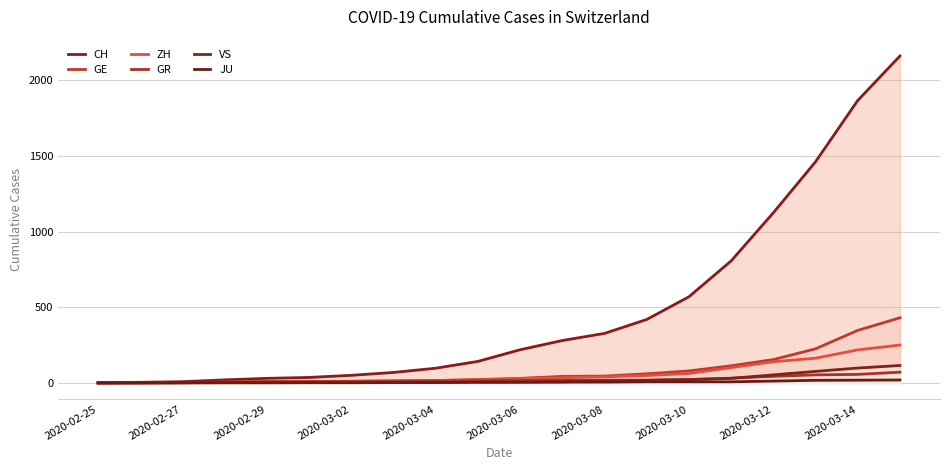

Does the chart display data point markers on the line(s)?

No